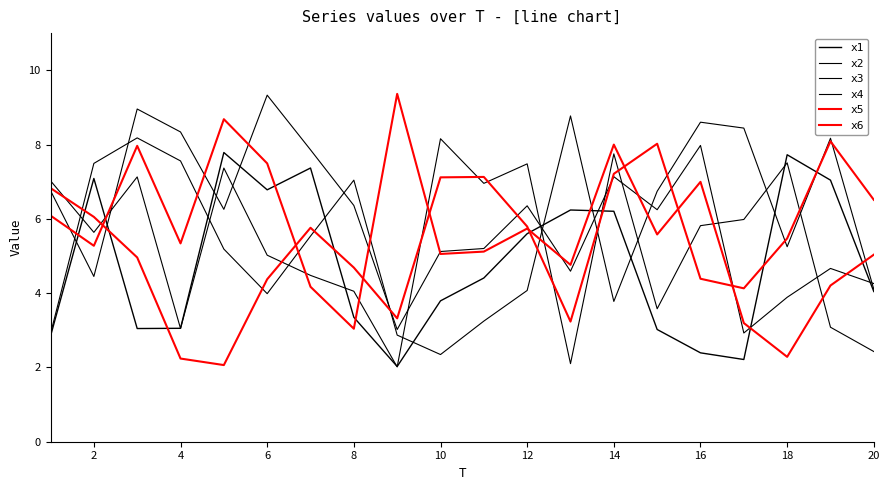

How many lines are shown in the chart?

6